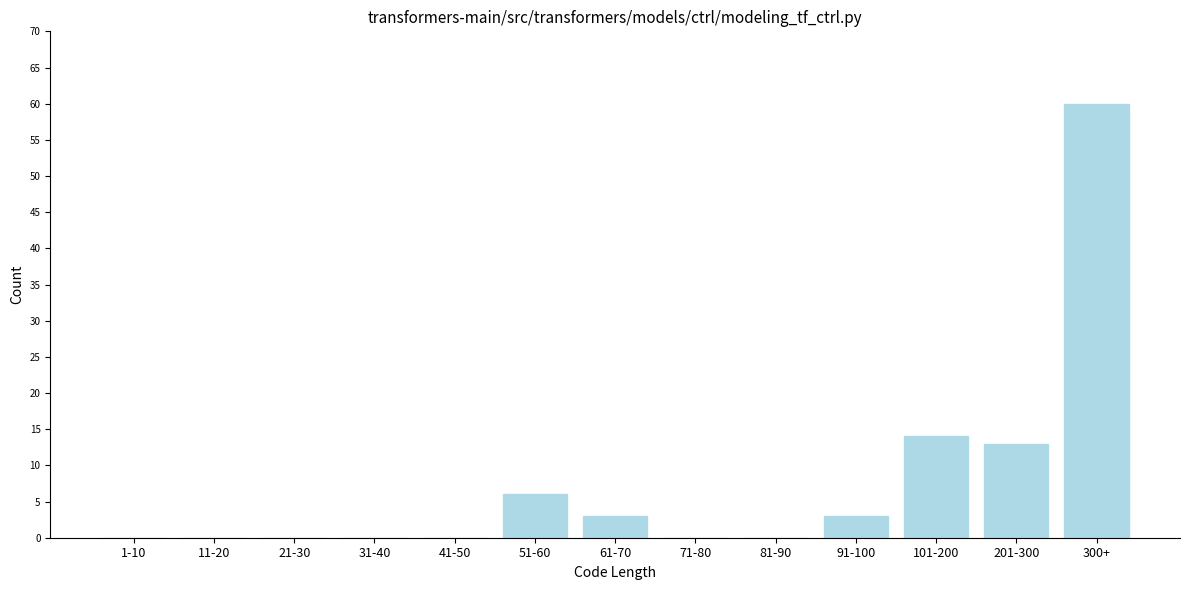

Reading right to left, what are all the values shown in this chart?

300+=60	201-300=13	101-200=14	91-100=3	81-90=0	71-80=0	61-70=3	51-60=6	41-50=0	31-40=0	21-30=0	11-20=0	1-10=0